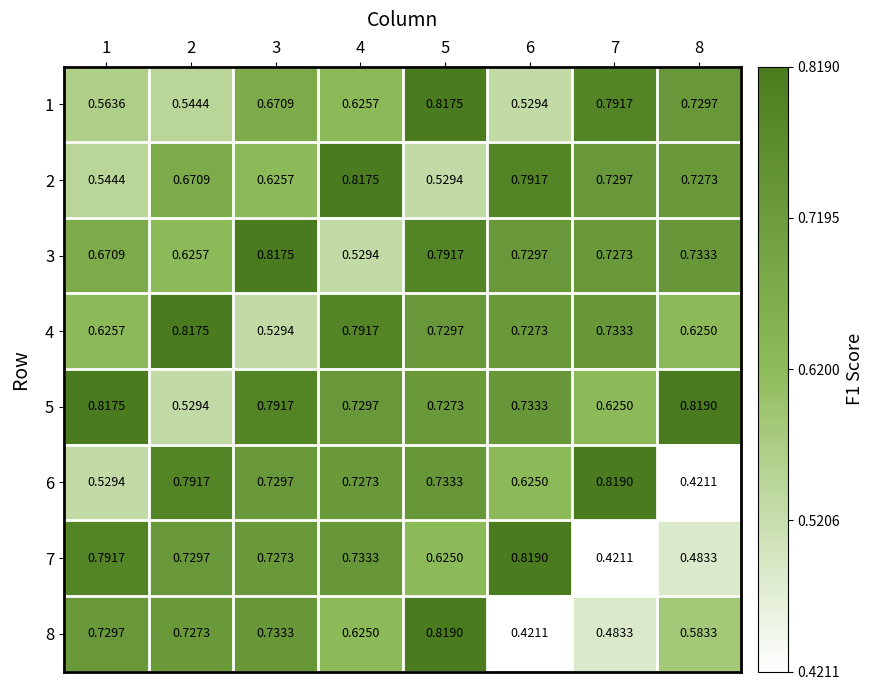

Is the value of 7 at 8 greater than the value of 8 at 8?

No